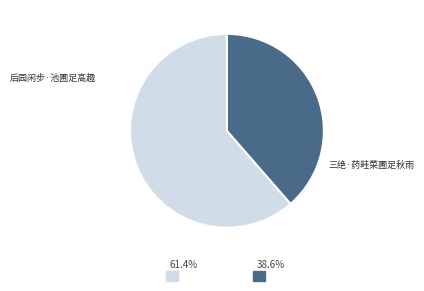

Is it true that 后园闲步·池圃足高趣 is 61% of the pie?

True